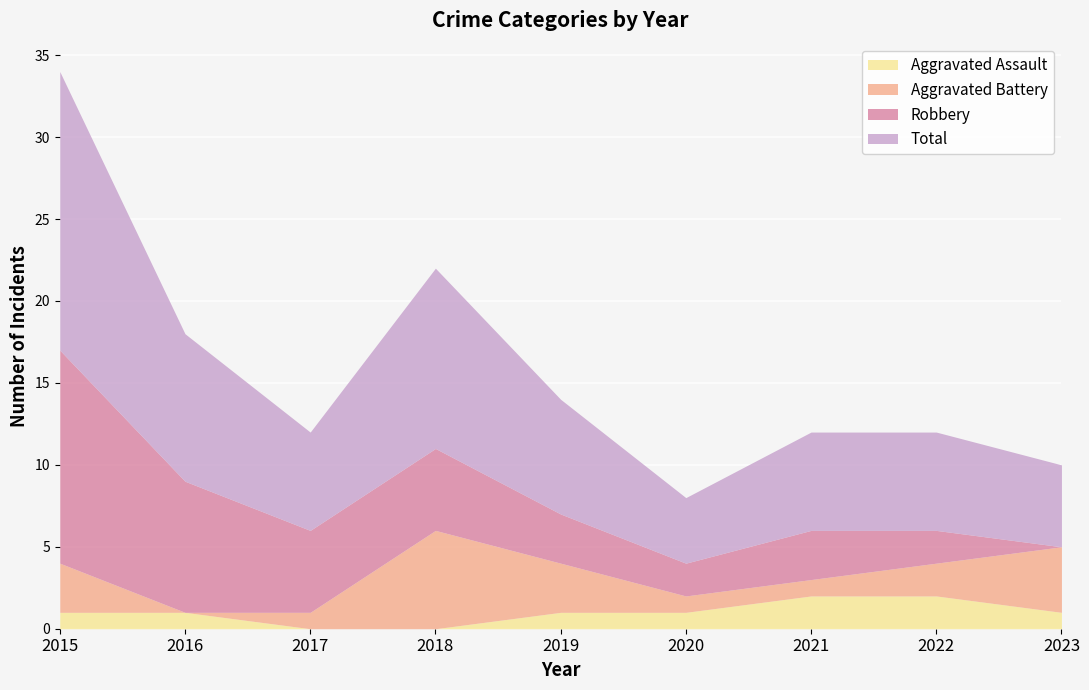

What is the sum of the Robbery values at 2018 and 2015?

18